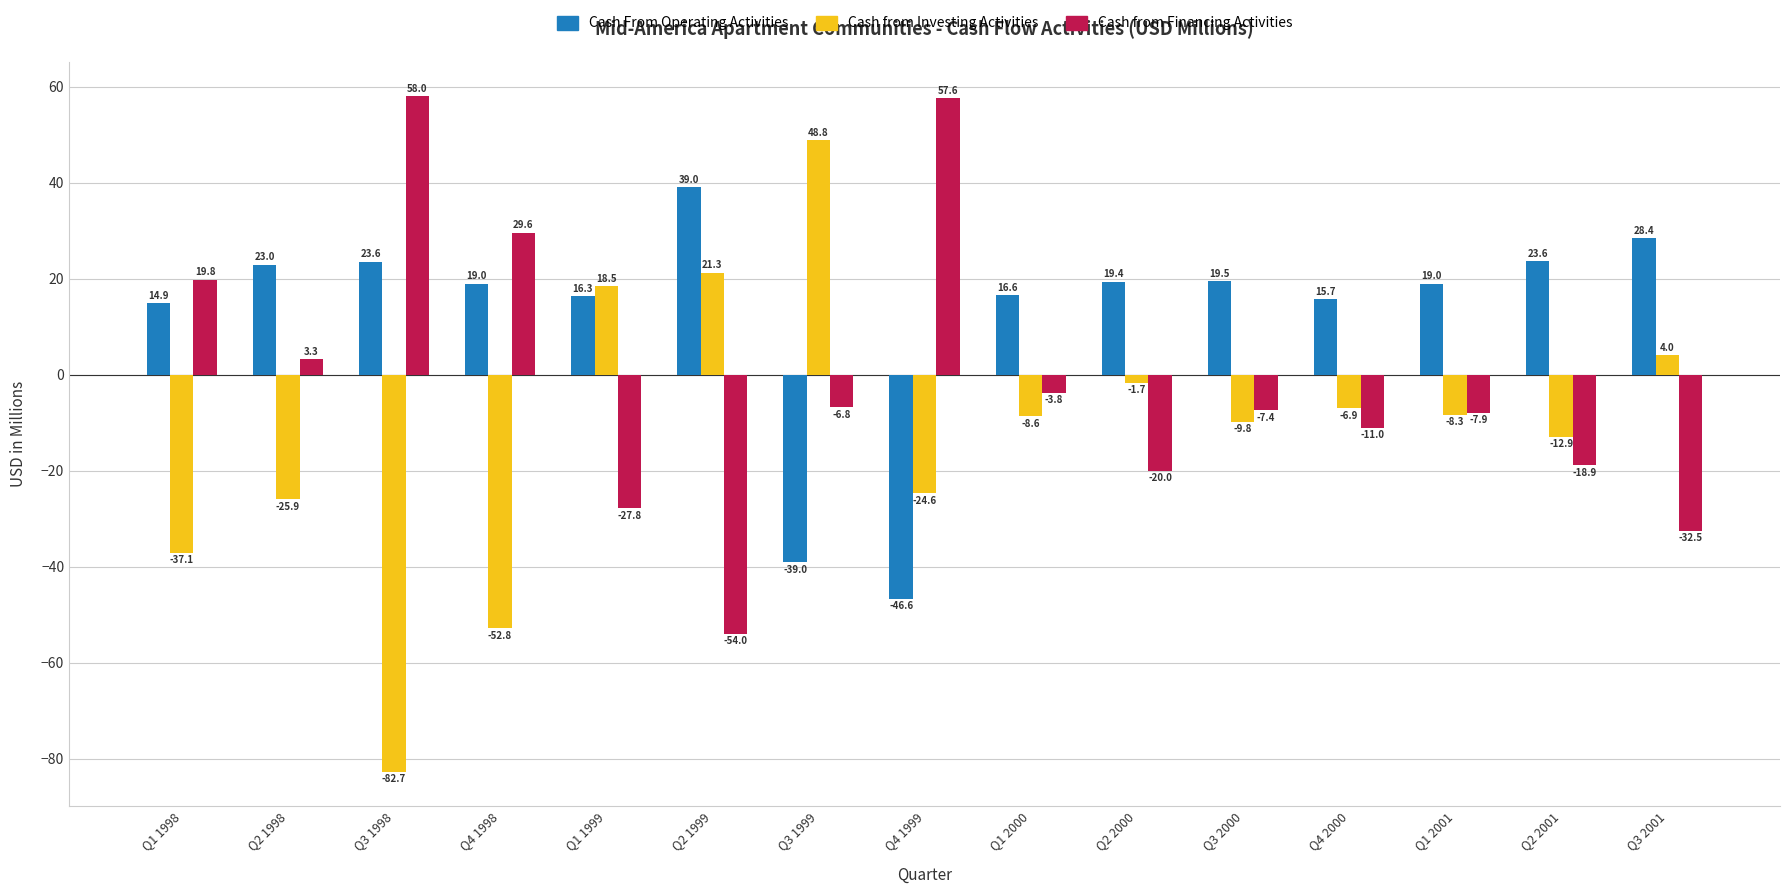

List the series in order of their peak value, lowest first.

Cash From Operating Activities, Cash from Investing Activities, Cash from Financing Activities